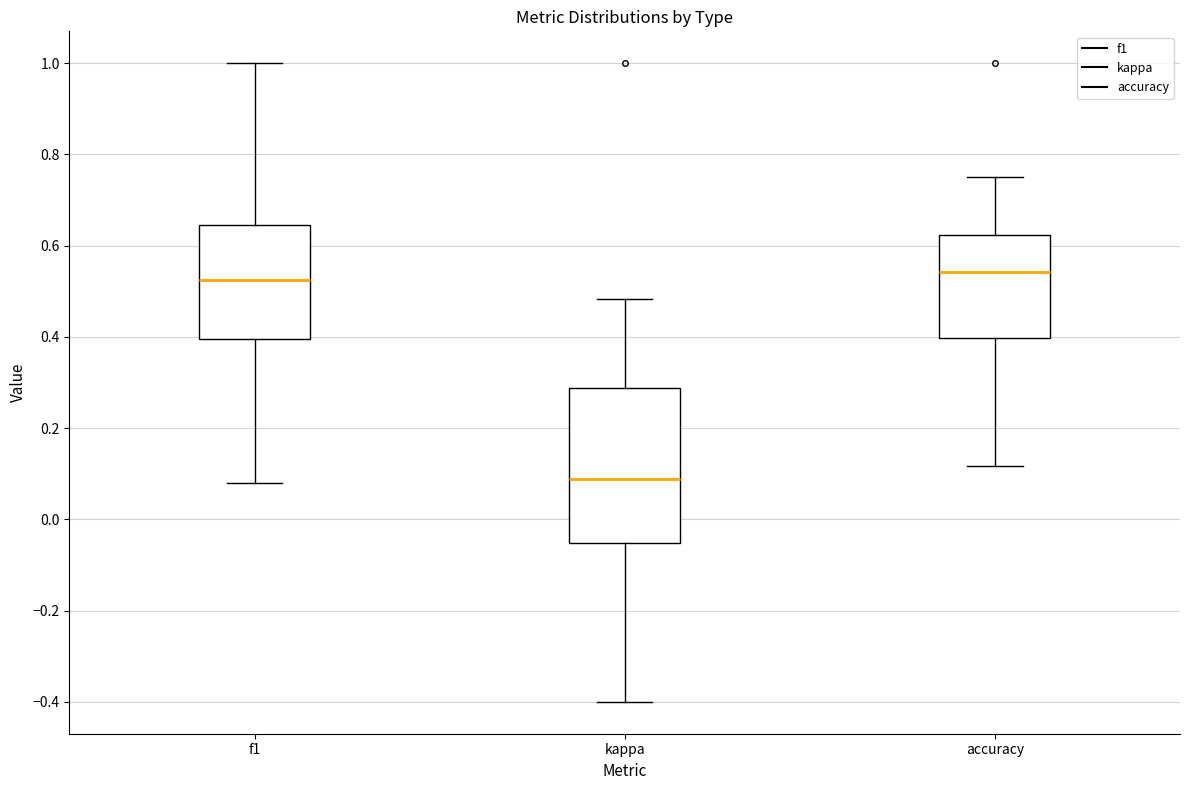

Comparing the boxes themselves (not the whiskers), which one is the tallest?

kappa